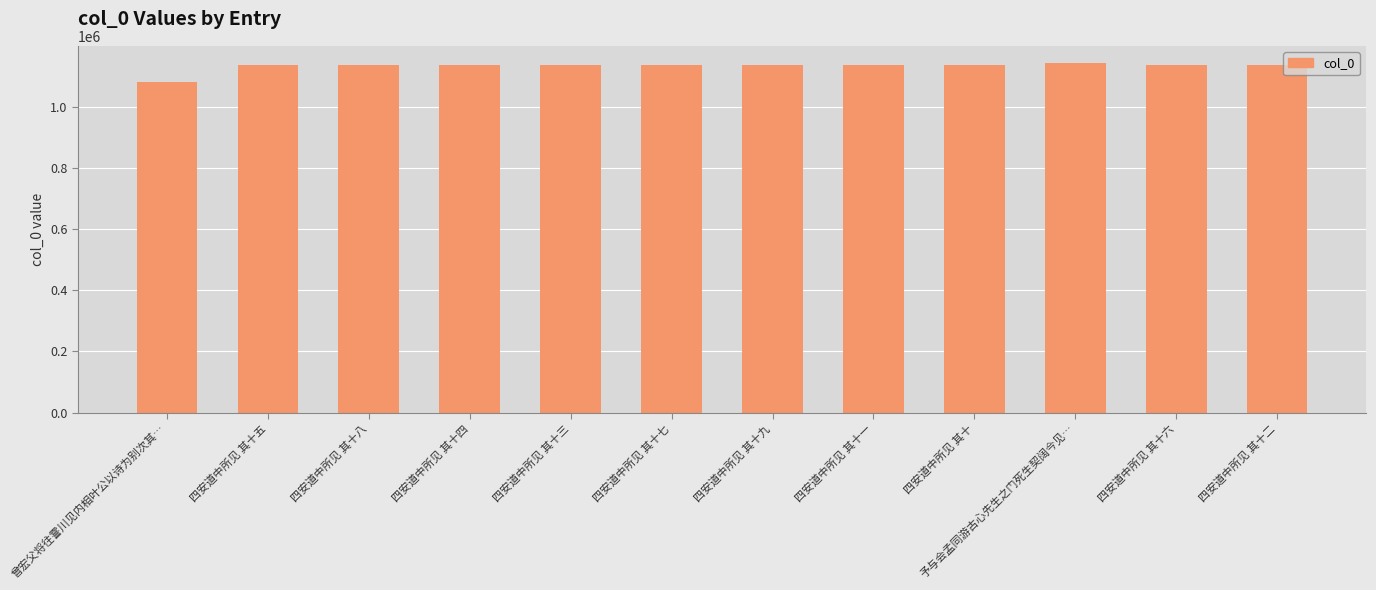

Which label corresponds to the smallest value in the chart?

曾宏父将往霅川见内相叶公以诗为别次其…